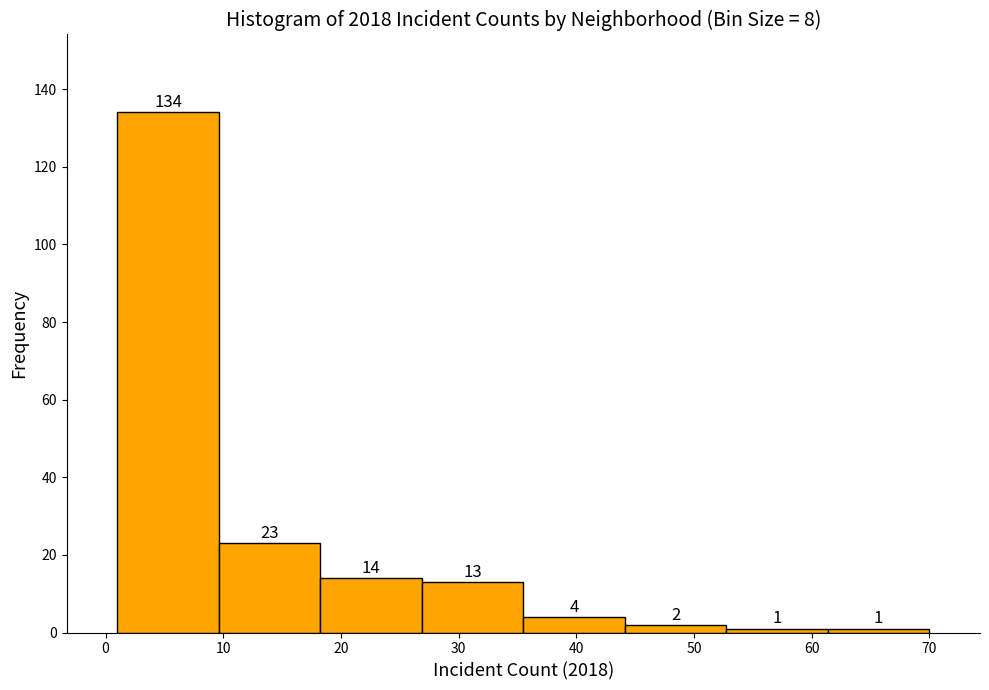

What is the height of the bar covering 61 to 70 on the x-axis? The bar edges are not printed on the chart, so give them approximately, as read against the axis.

1